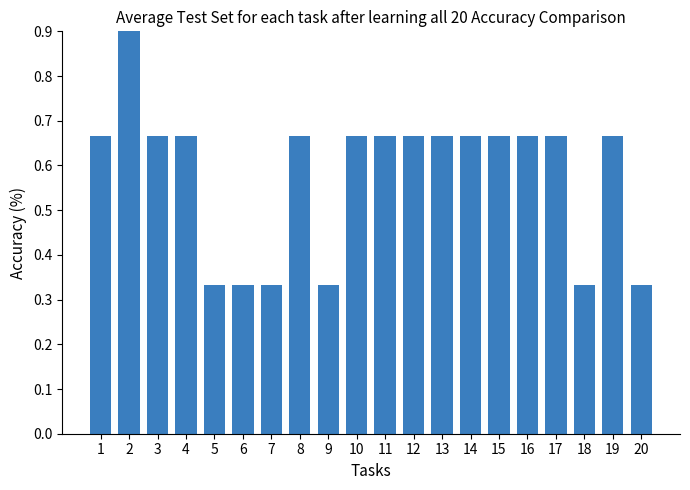

Count the values in the range 0 to 1.

20